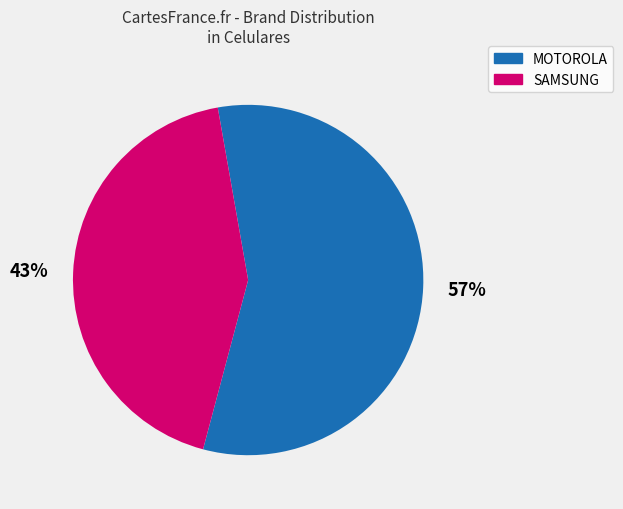

Approximately how many times larger is the value at MOTOROLA compared to SAMSUNG?

1.3